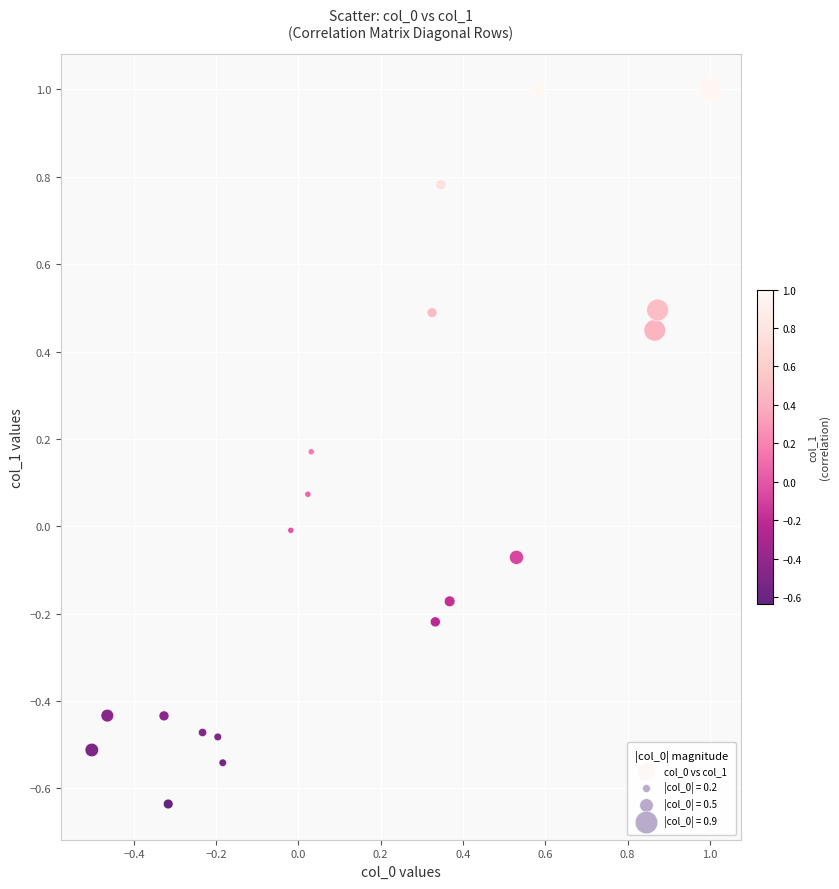

What is the range of X values (max minus min)?

1.5